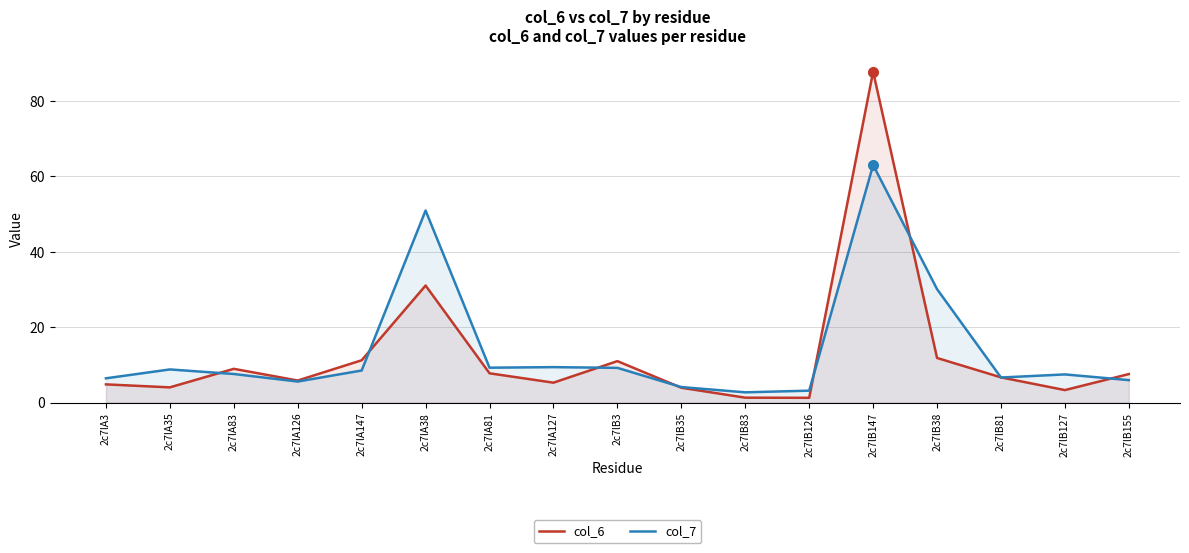

What is the difference between the maximum and second lowest values in the col_6 series?

86.4